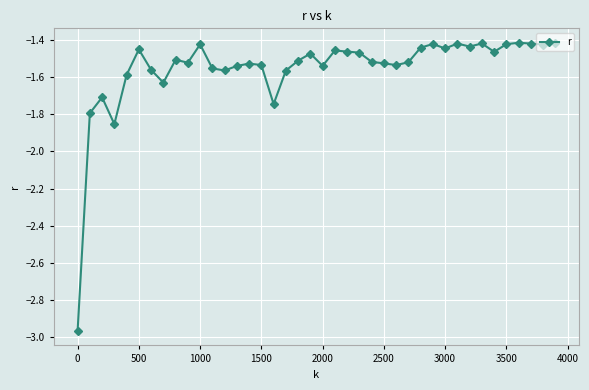

True or false: the data has more than 2 interior local peaks.

True